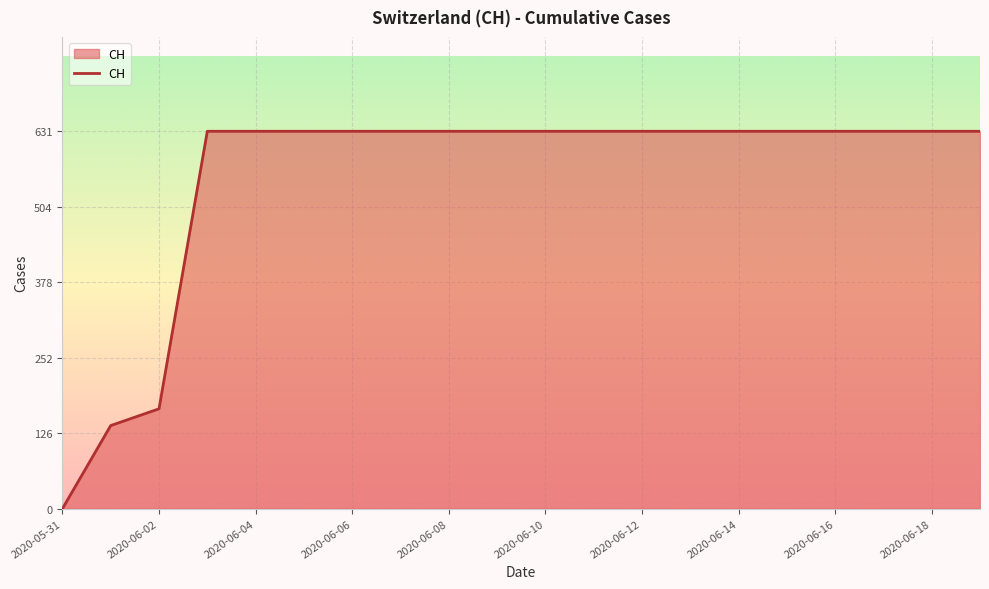

What is the difference between the maximum and minimum values?

631